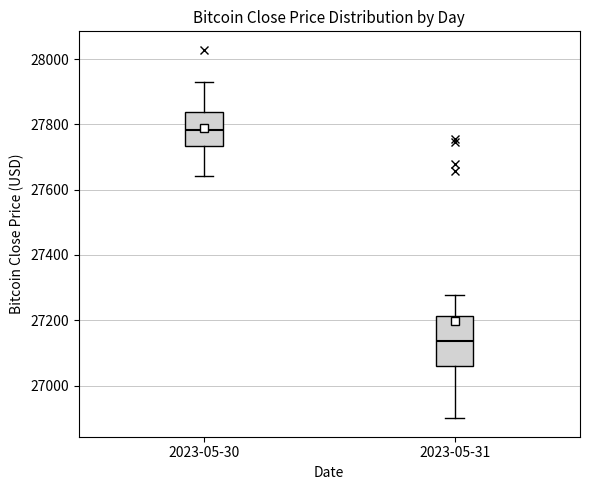

Where does the median line of the box for 2023-05-31 sit on the y-axis? The values are not printed on the chart, so give them approximately, as read against the axis.

27140